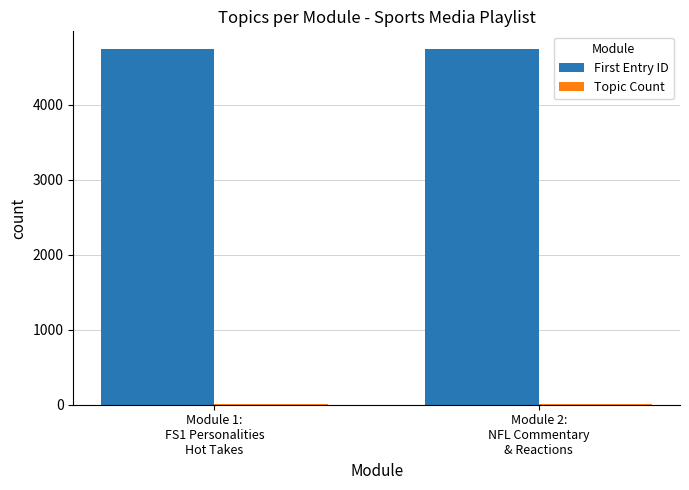

Which series has the largest total across all categories?

First Entry ID